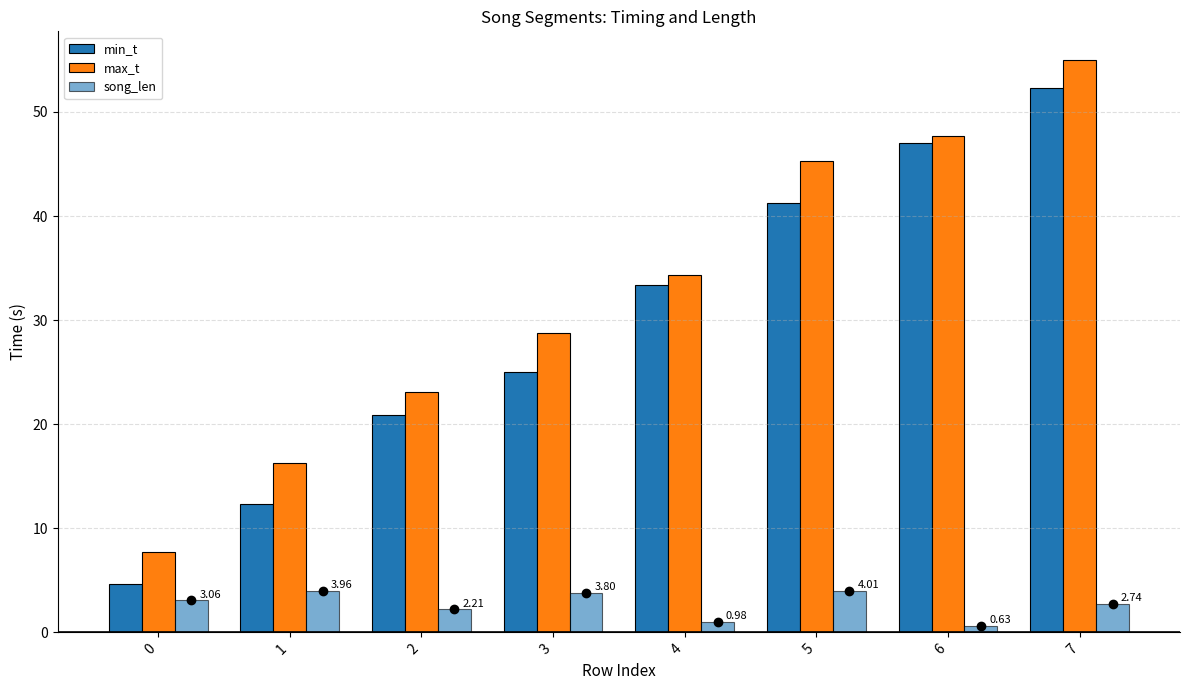

The min_t series shows 47.0 at 6. True or false?

True